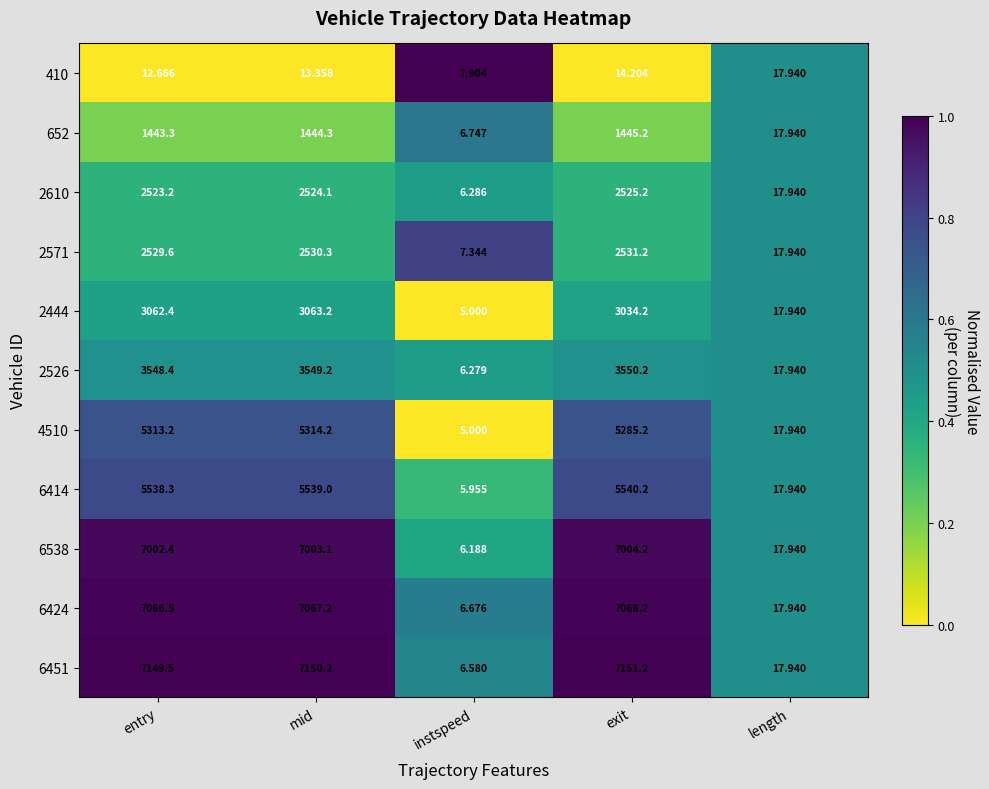

At which label is 6451 closest to 3578?

length